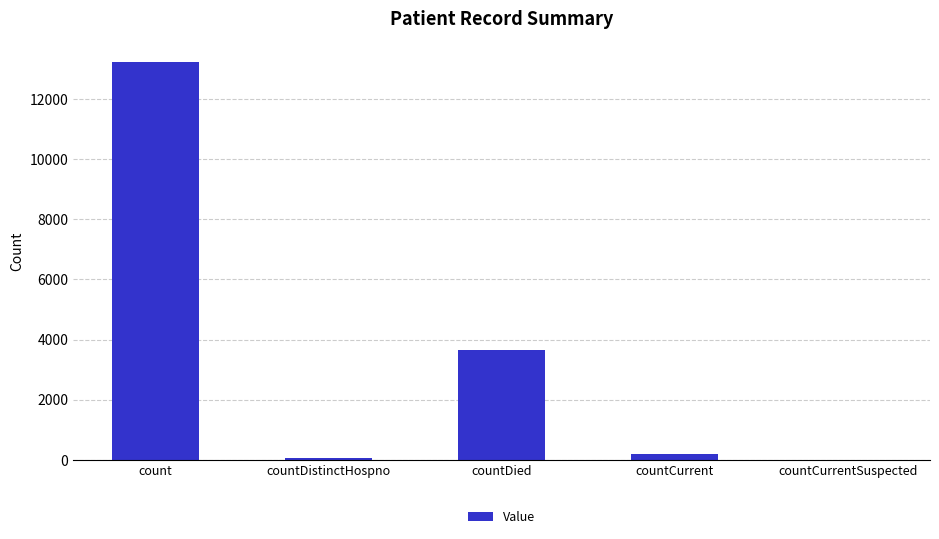

What is the greatest value displayed?

13246